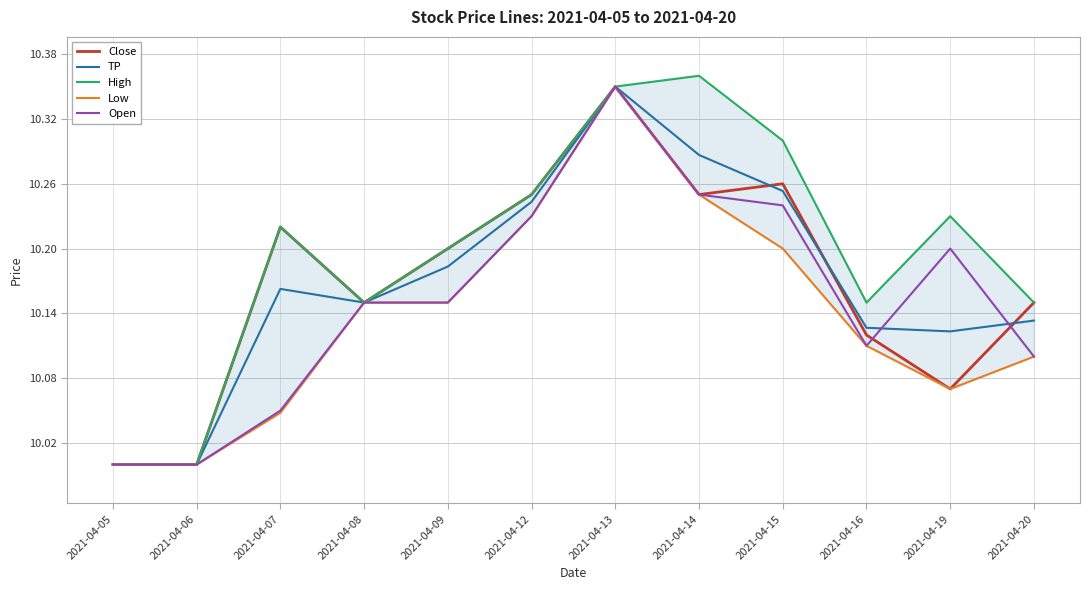

List the labels in order of Open value, smallest first.

2021-04-05, 2021-04-06, 2021-04-07, 2021-04-20, 2021-04-16, 2021-04-08, 2021-04-09, 2021-04-19, 2021-04-12, 2021-04-15, 2021-04-14, 2021-04-13